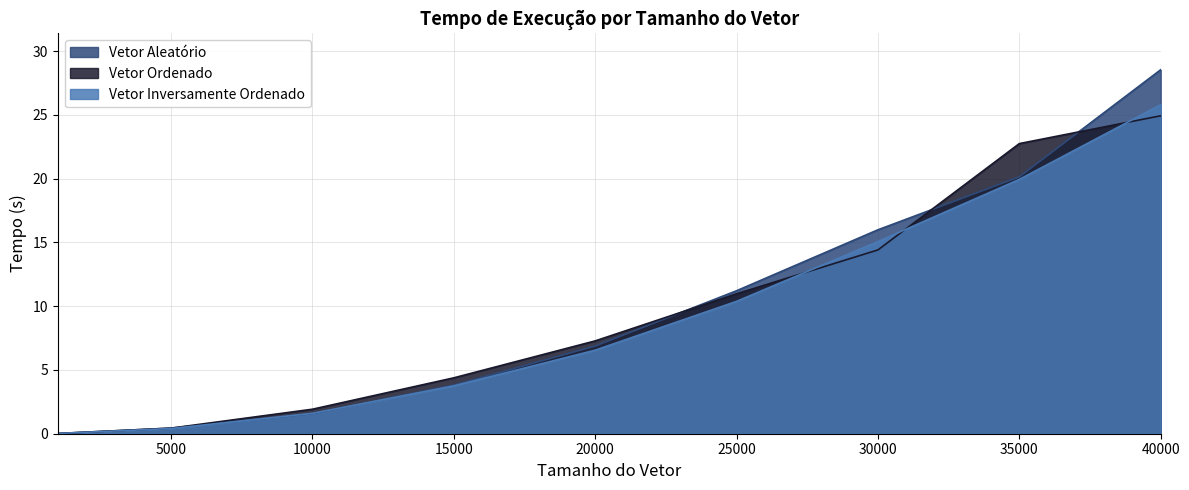

What is the value of the Vetor Aleatório point at the 5th from the left?

6.9